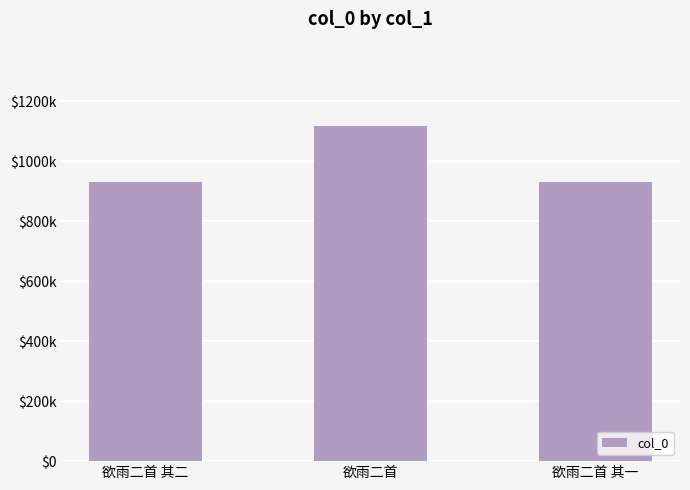

What value does the data have at 欲雨二首, to the nearest 50?

1118200